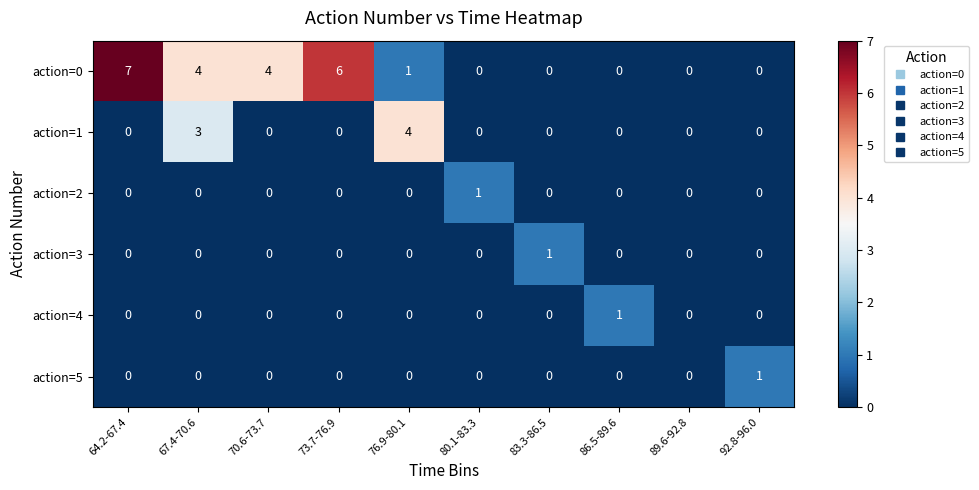

Is it true that action=5 equals -1 at 76.9-80.1?

False